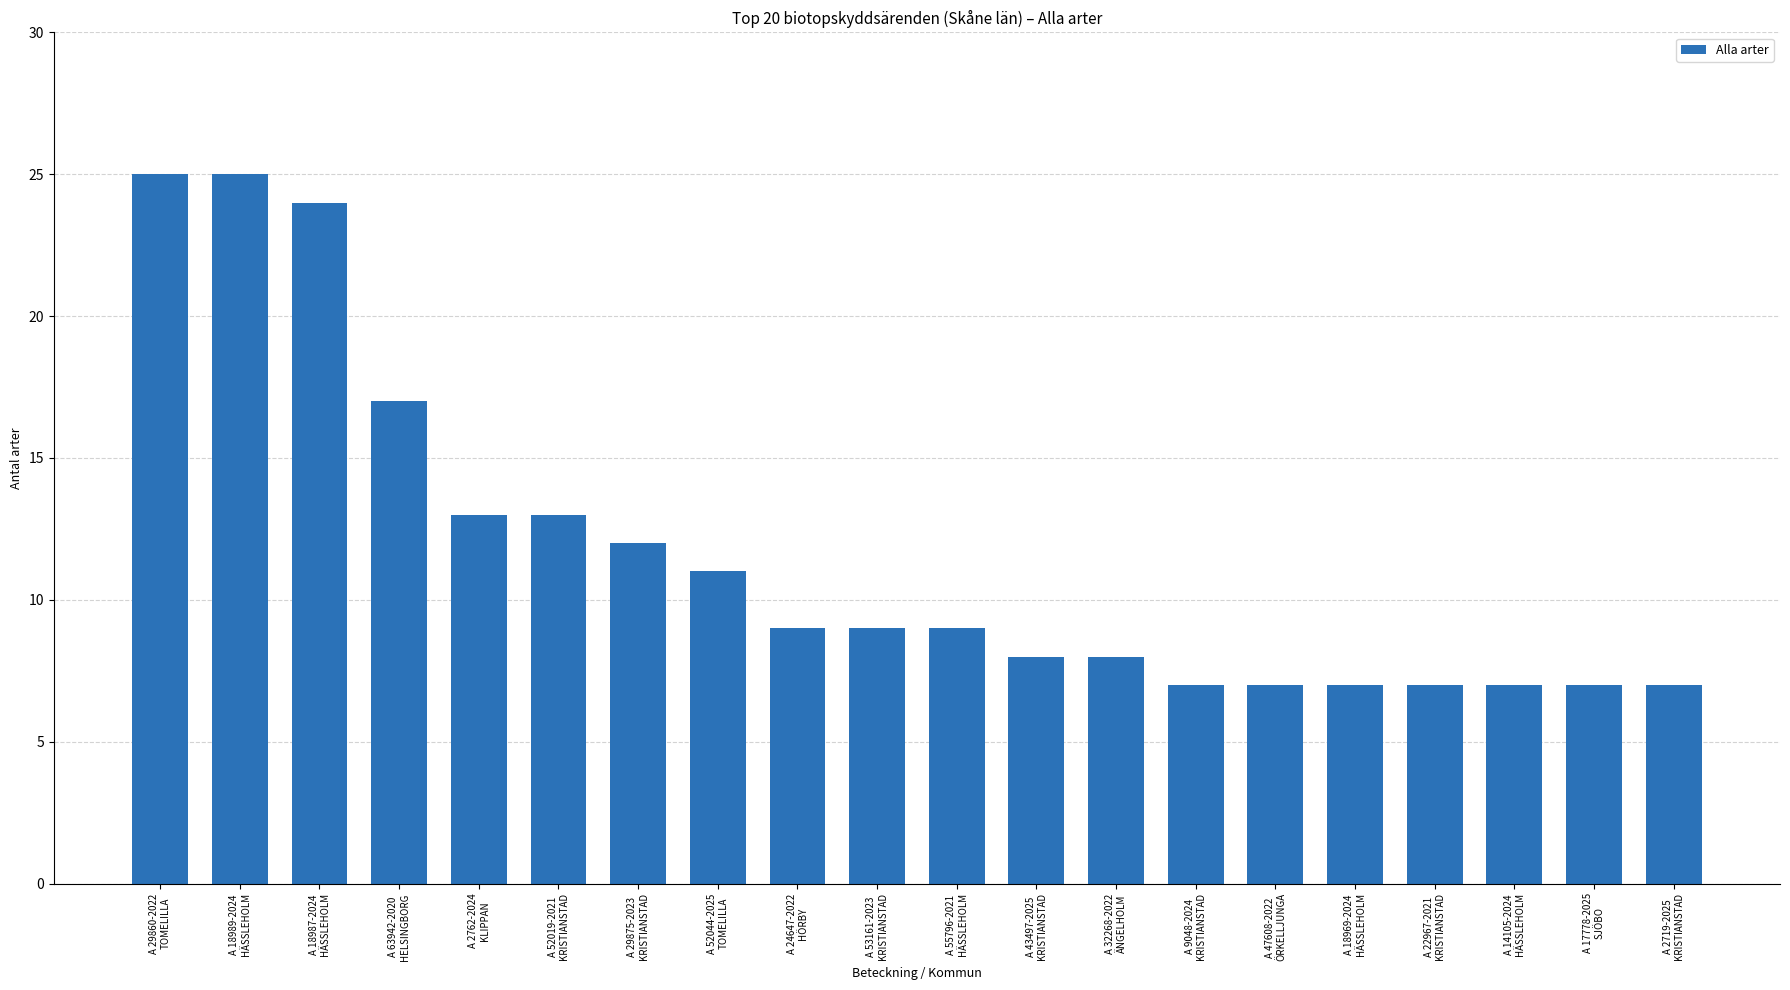

What is the difference between the maximum and minimum values?

18